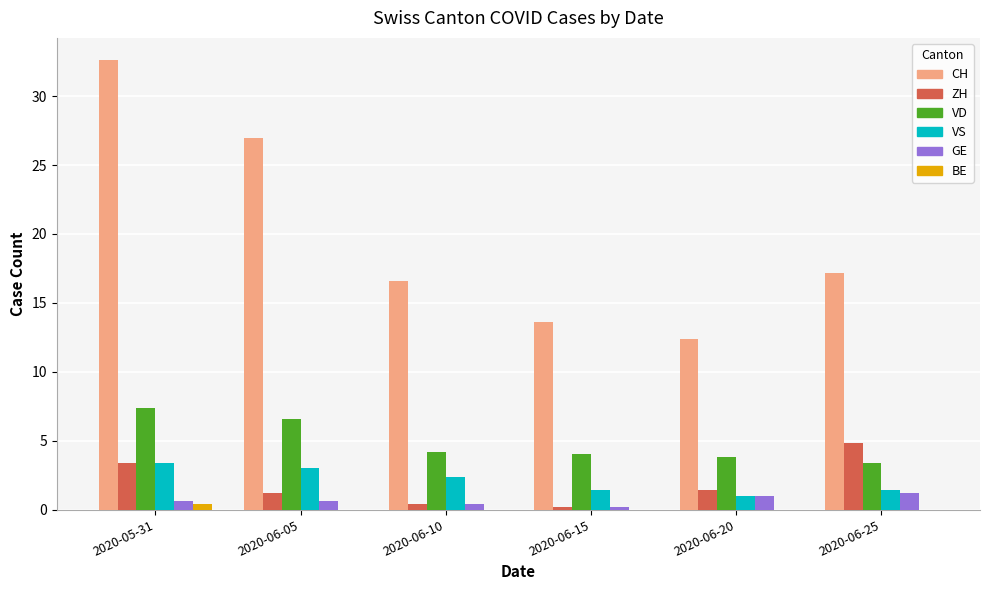

What is the total value across all series at 2020-06-20?

19.6